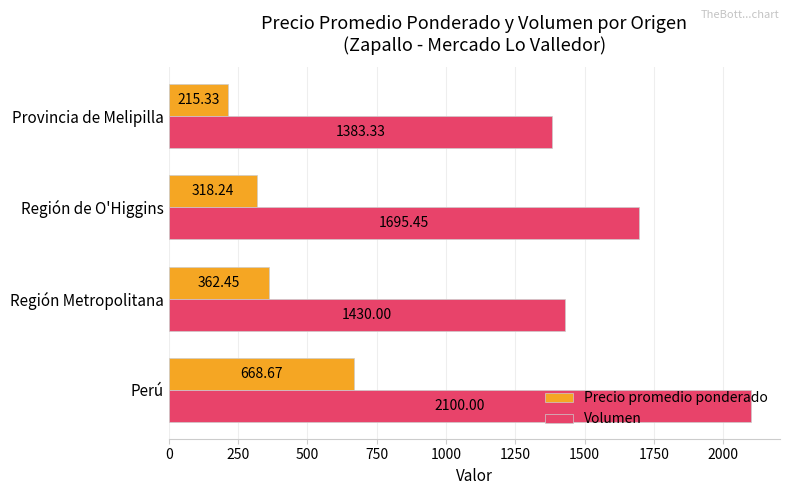

What is the spread (max minus min) of values at Provincia de Melipilla?

1168.0